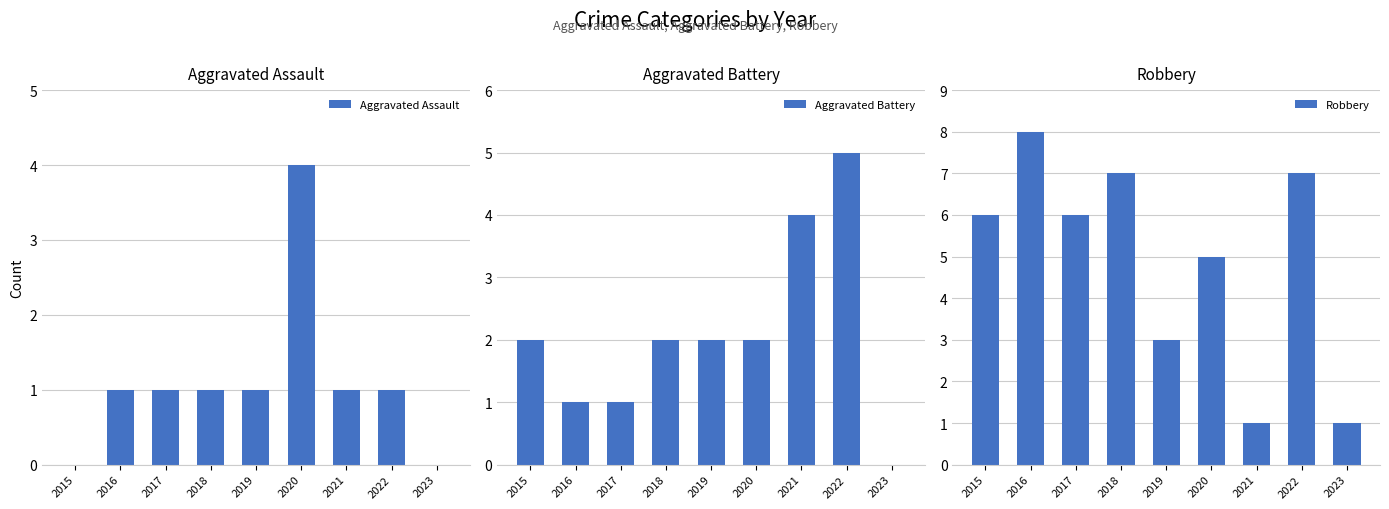

Does the chart contain stacked bars?

No